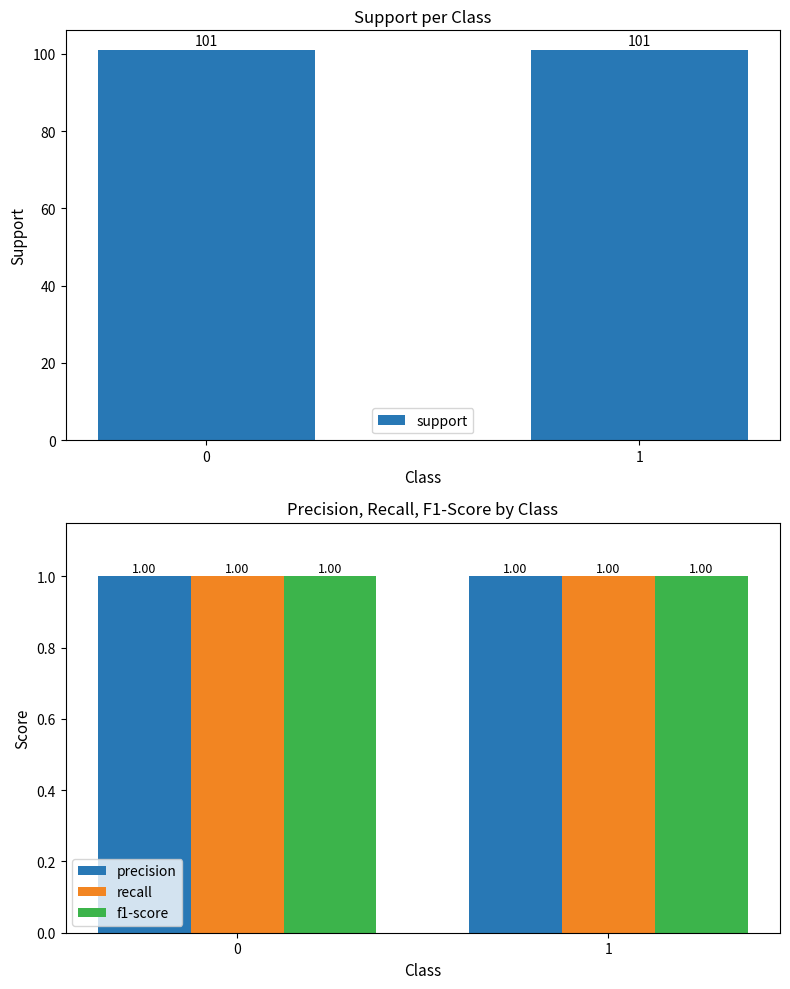

What is the maximum value for f1-score?

1